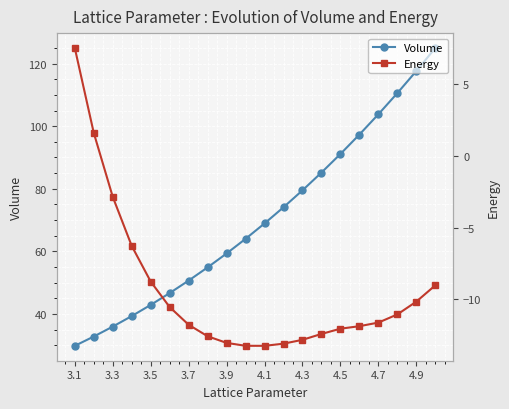

What is the sum of all Volume values?

1409.4